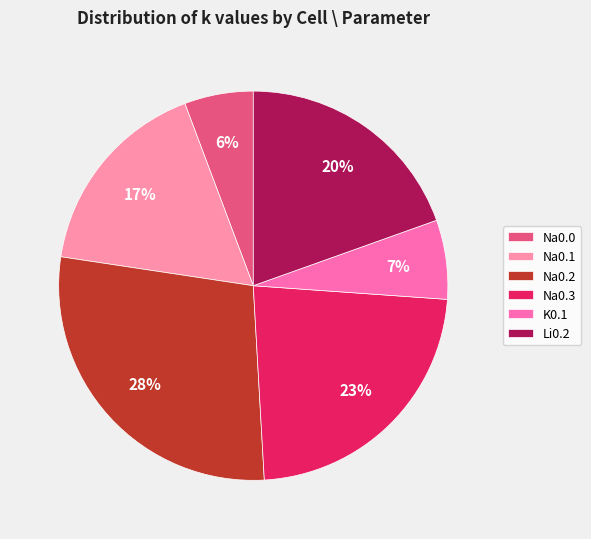

To the nearest percent, what portion does Na0.2 represent?

28%